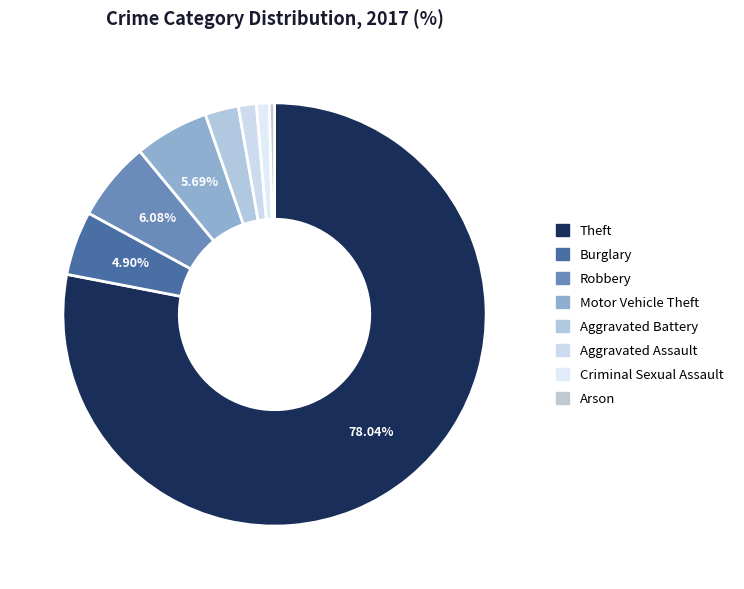

Is the sum of Aggravated Assault and Criminal Sexual Assault greater than half?

No